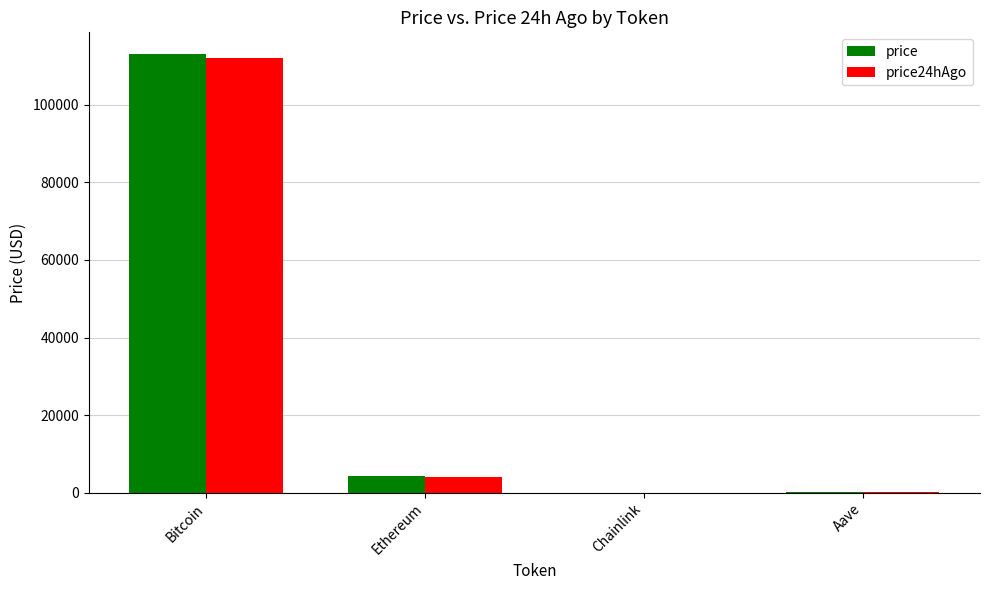

What is the difference between the price24hAgo values at Chainlink and Aave?

250.5